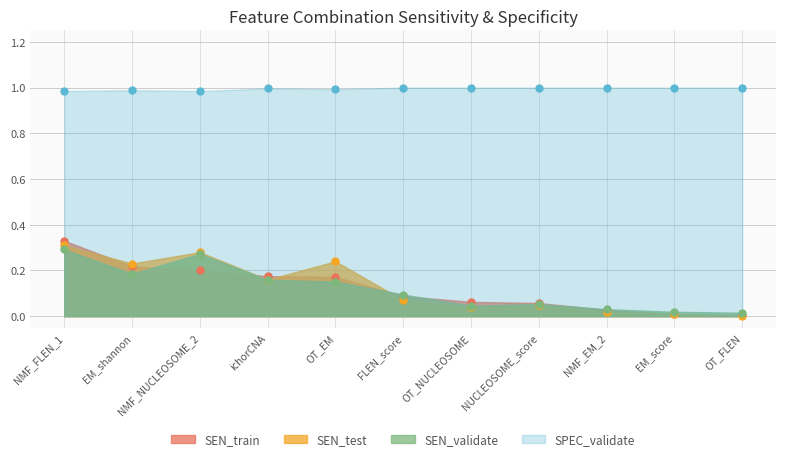

How many lines are shown in the chart?

4